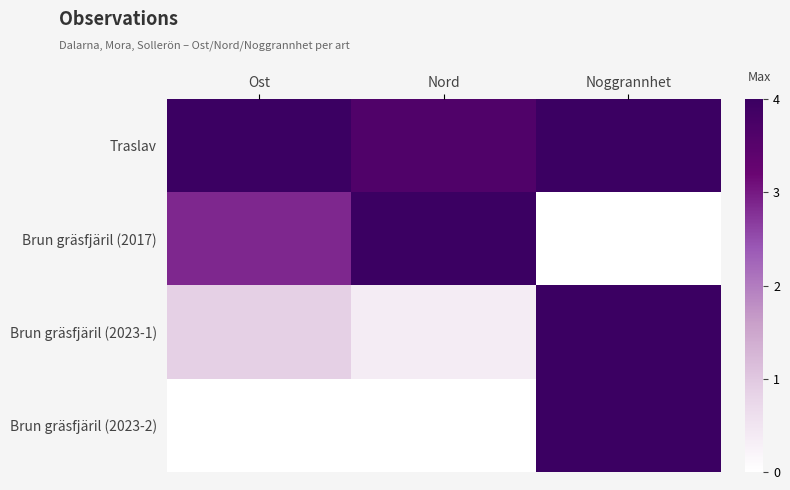

Reading left to right, extract all data points from this chart.

Traslav: Ost=4.0	Nord=3.6	Noggrannhet=4.0
Brun gräsfjäril (2017): Ost=2.9	Nord=4.0	Noggrannhet=0.0
Brun gräsfjäril (2023-1): Ost=0.9	Nord=0.4	Noggrannhet=4.0
Brun gräsfjäril (2023-2): Ost=0.0	Nord=0.0	Noggrannhet=4.0